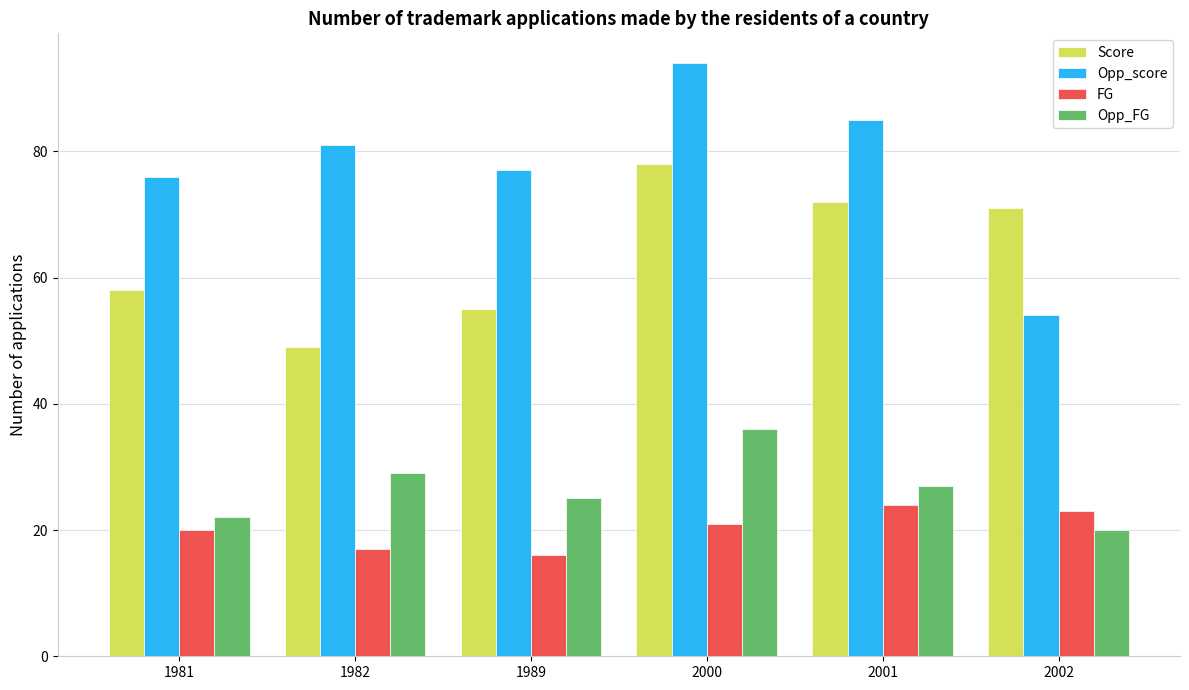

What are all the series names shown in the legend?

Score, Opp_score, FG, Opp_FG